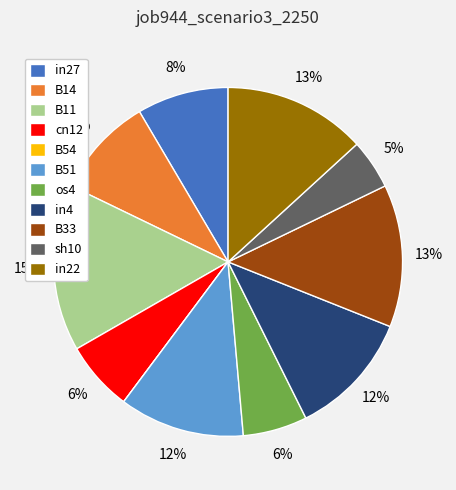

To the nearest percent, what percentage of the pie is B11?

15%